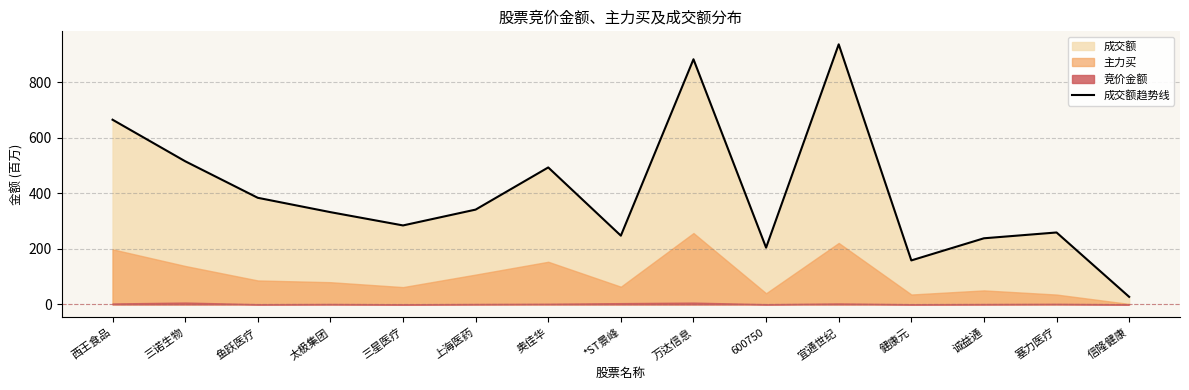

How many points are higher than both their immediate neighbors (excluding endpoints)?

4